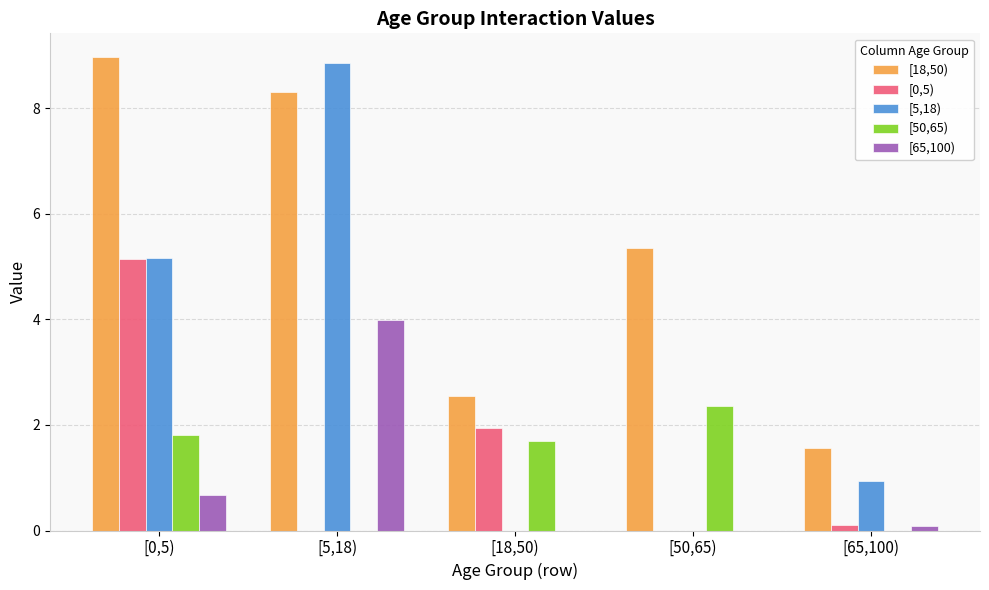

What is the difference between the [65,100) values at [65,100) and [50,65)?

0.1